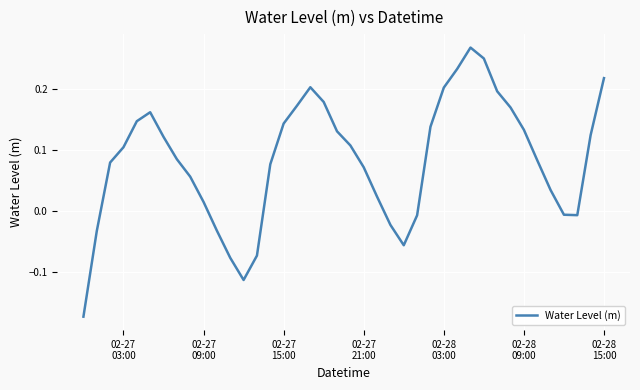

What is the difference between the maximum and minimum values?

0.4